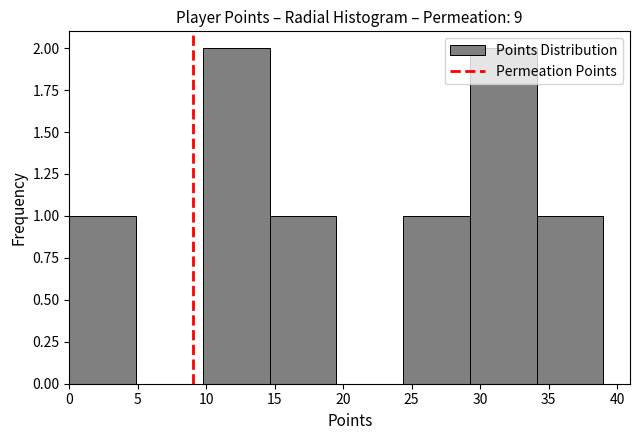

What is the height of the bar covering 29.5 to 34.0 on the x-axis? Neither the bar edges nor the heights are printed on the chart, so give them approximately, as read against the axes.

2